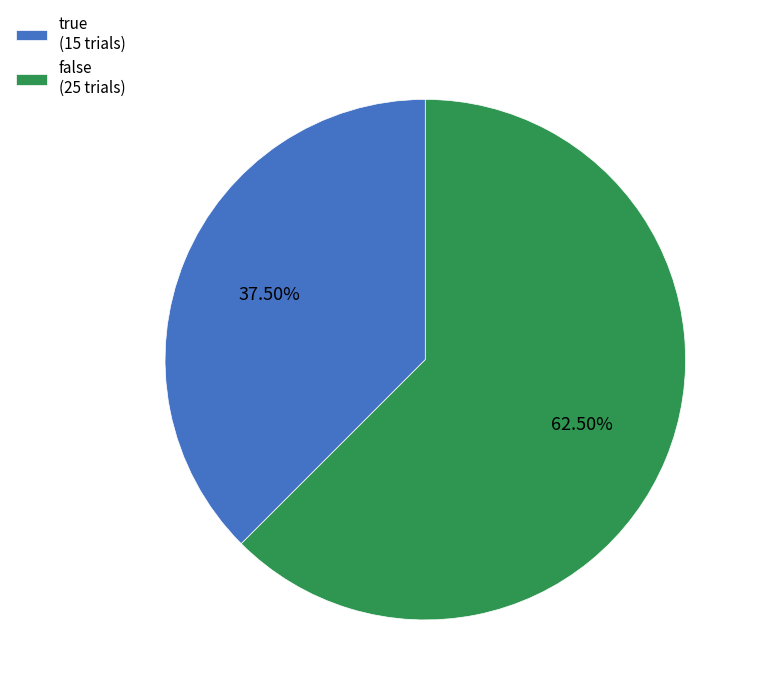

Between false (25 trials) and true (15 trials), which is larger?

false (25 trials)